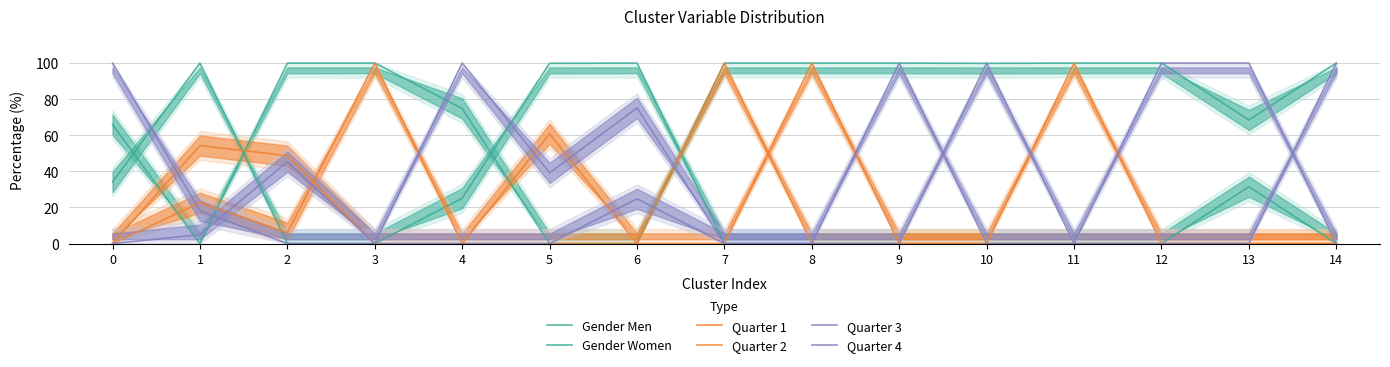

How many values in the Quarter 4 series exceed 0?

6